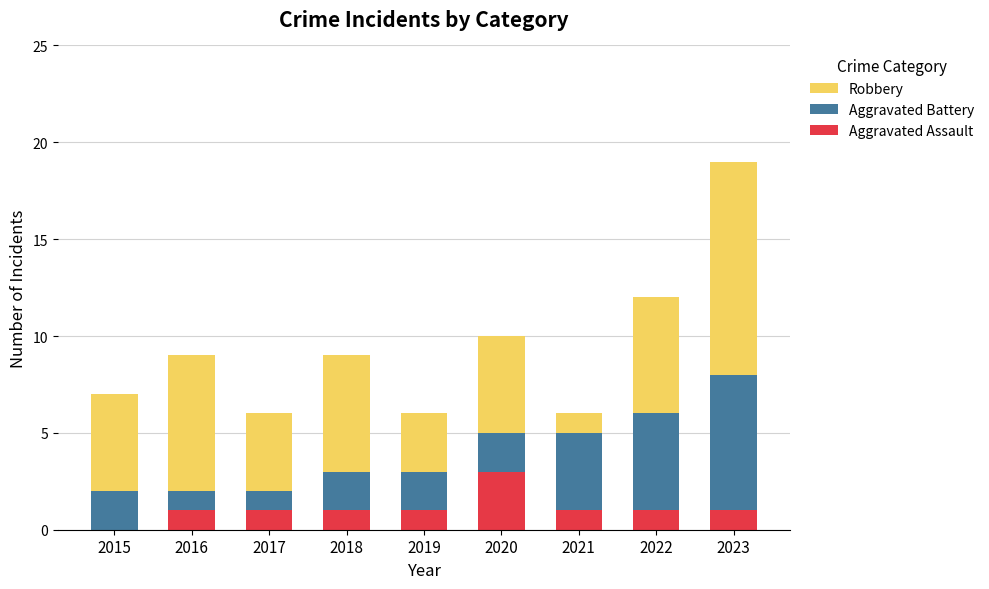

Is it true that Aggravated Assault equals 2 at 2017?

False